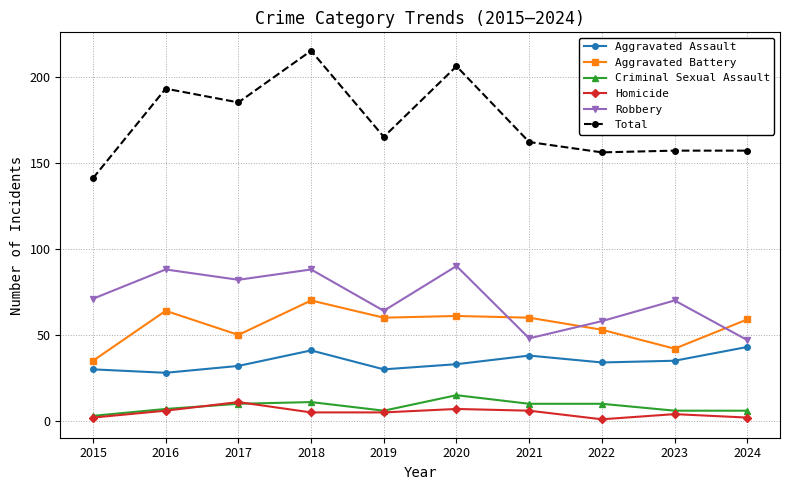

True or false: Robbery and Homicide intersect in this chart.

False